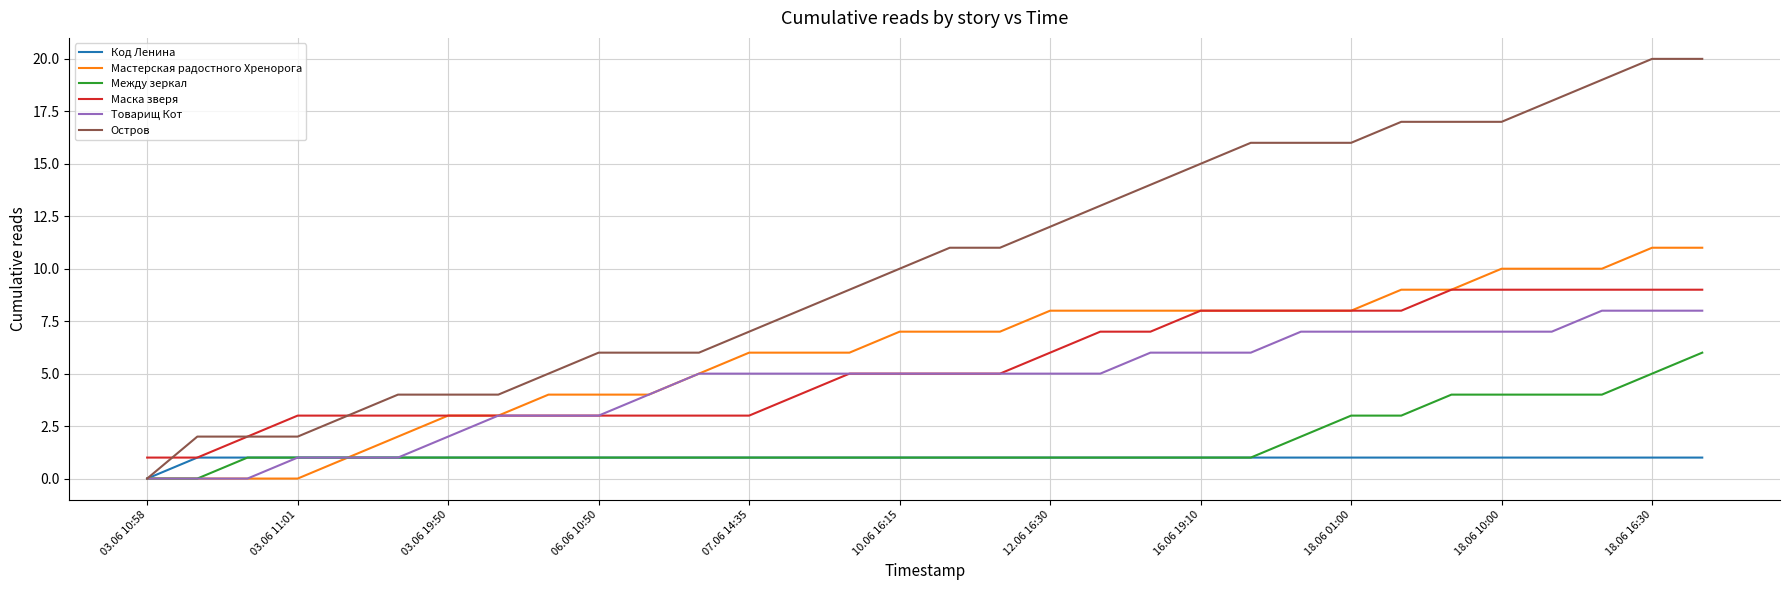

Which series has the largest total across all categories?

Остров